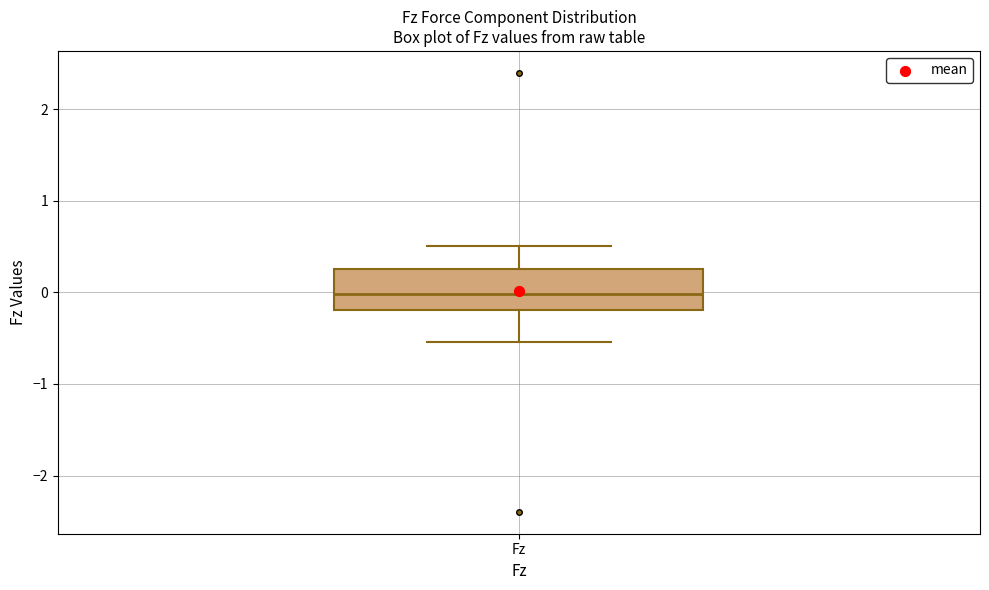

Where does the median line of the box for Fz sit on the y-axis? The values are not printed on the chart, so give them approximately, as read against the axis.

0.0